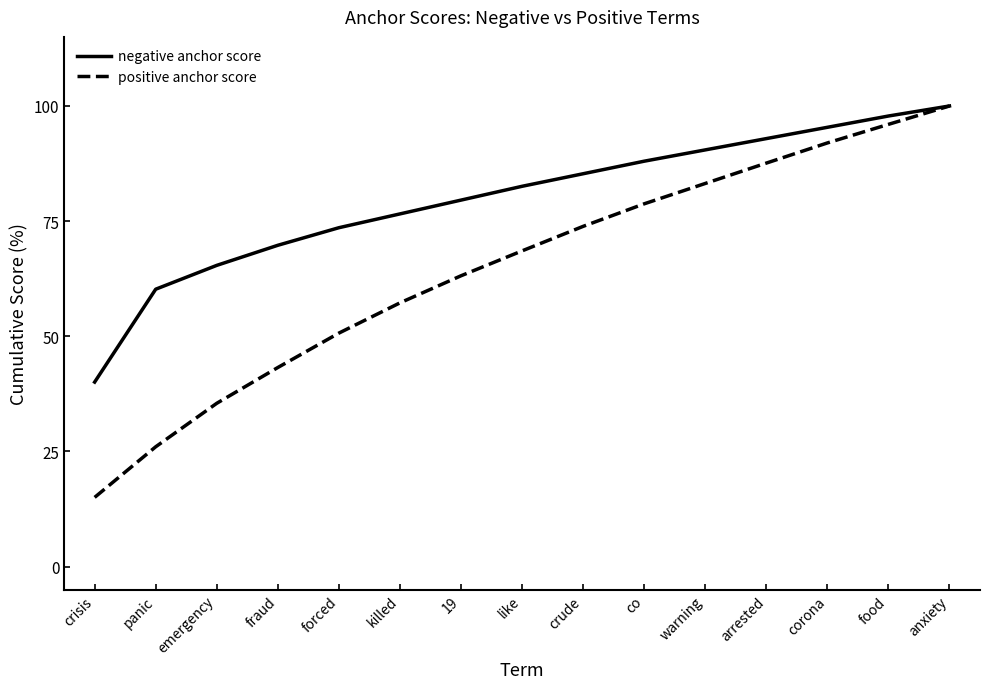

True or false: negative anchor score has more than 2 interior local peaks.

False